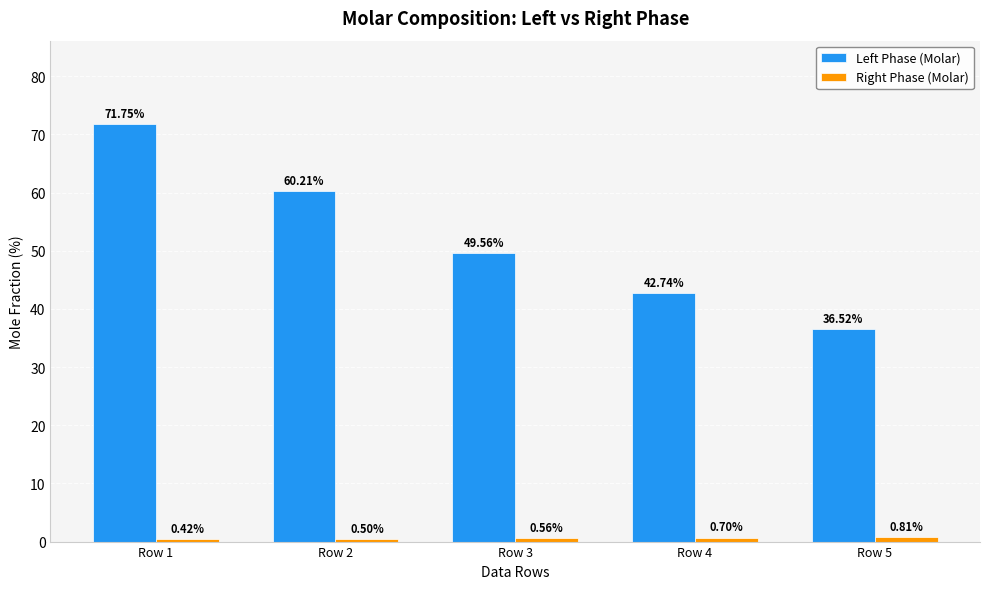

What is the value of the Left Phase (Molar) bar at the 2nd from the left?

60.2